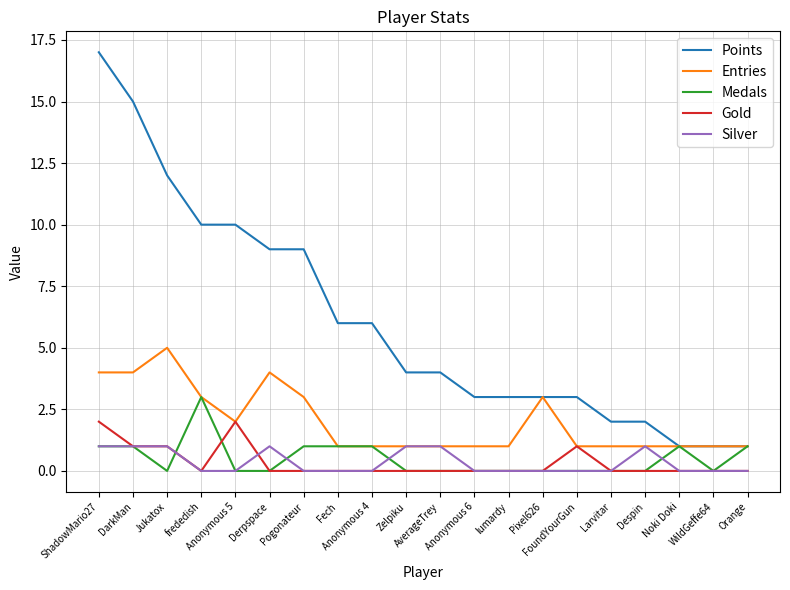

What is the maximum value shown in the chart?

17